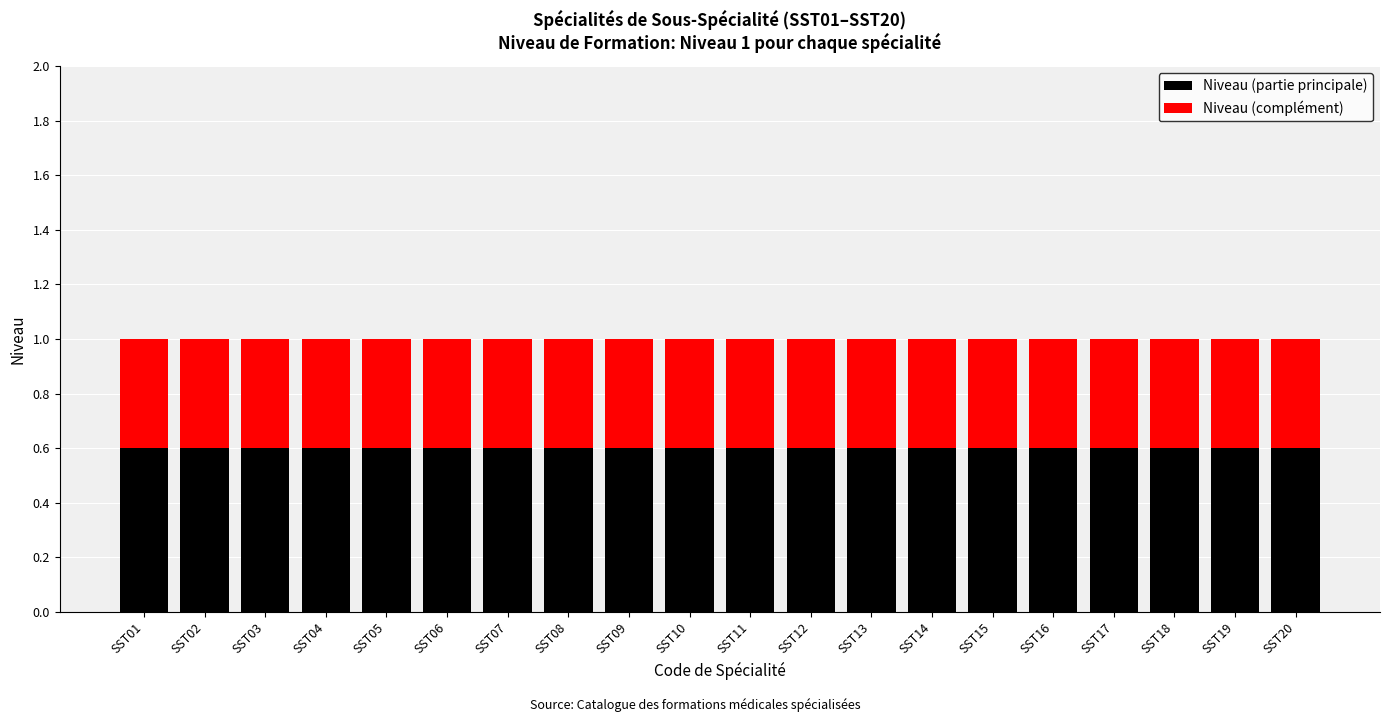

What is the sum of all Niveau (partie principale) values?

12.0